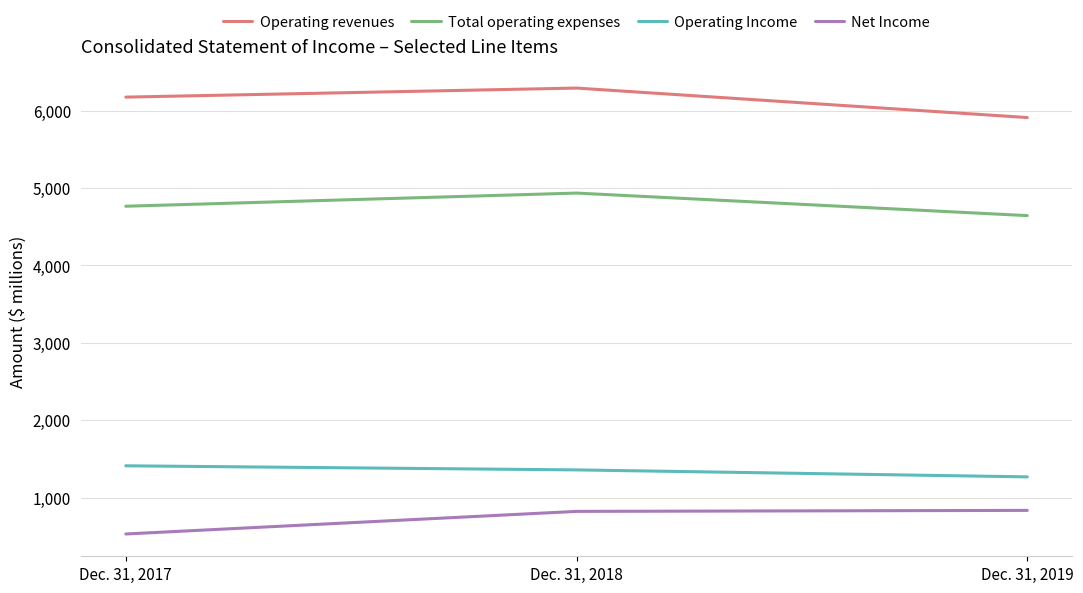

The Net Income series shows 230 at Dec. 31, 2018. True or false?

False